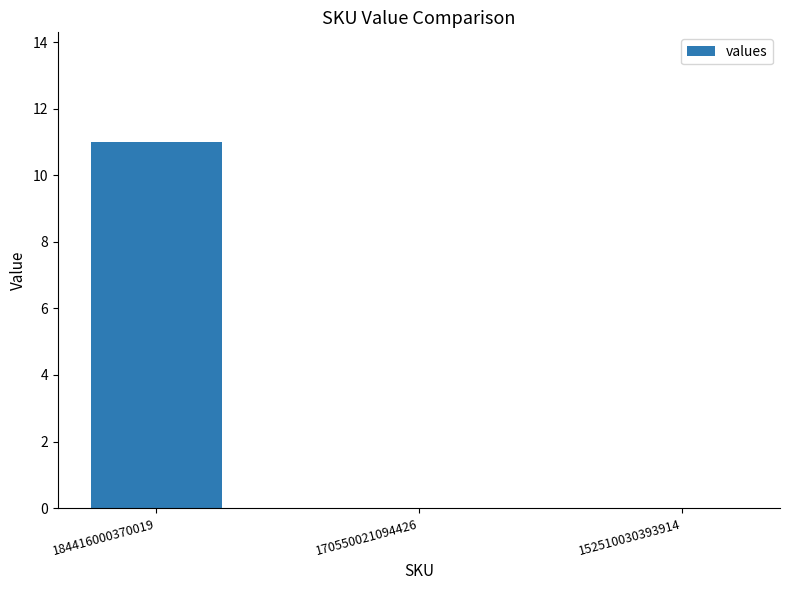

Reading left to right, what are all the values shown in this chart?

11	0	0